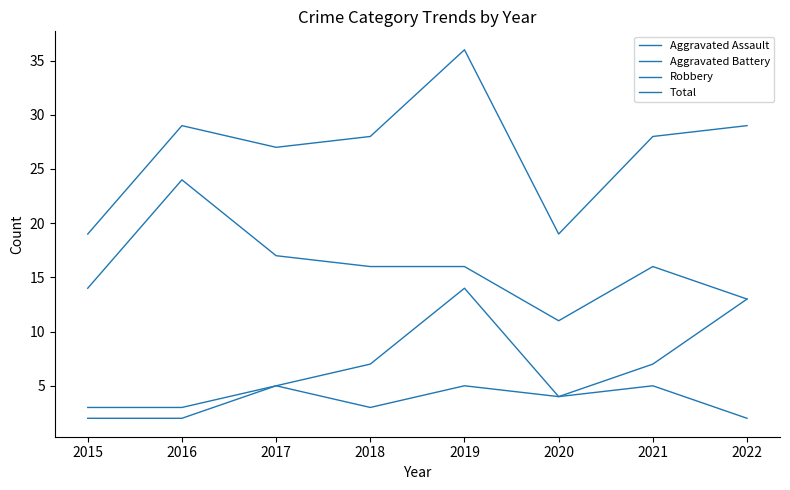

How many lines are shown in the chart?

4